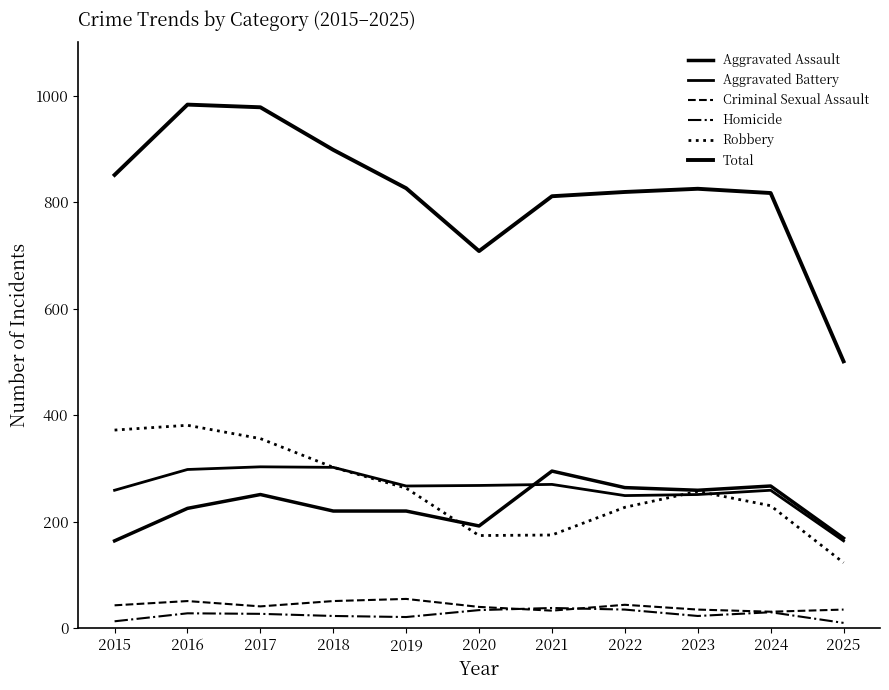

Reading left to right, list all the values displayed in this chart.

Aggravated Assault: 164	225	251	220	220	192	295	264	259	267	169
Aggravated Battery: 259	298	303	302	267	268	270	249	251	259	164
Criminal Sexual Assault: 43	51	41	51	55	40	33	44	35	31	35
Homicide: 13	28	27	23	21	34	38	35	23	30	10
Robbery: 372	381	356	302	263	174	175	227	257	230	123
Total: 851	983	978	898	826	708	811	819	825	817	501